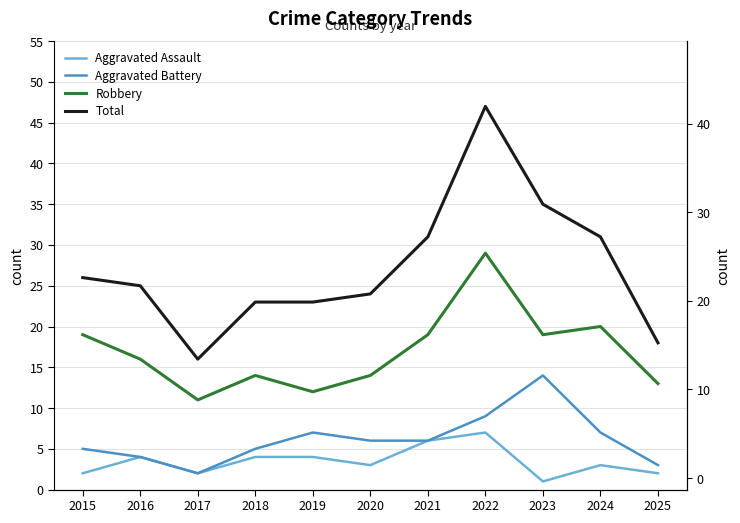

What is the value of the Total point at the 8th from the left?

47